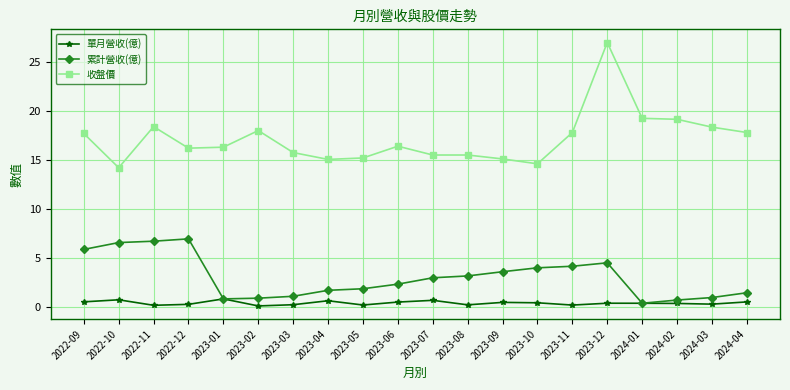

What are all the series names shown in the legend?

單月營收(億), 累計營收(億), 收盤價